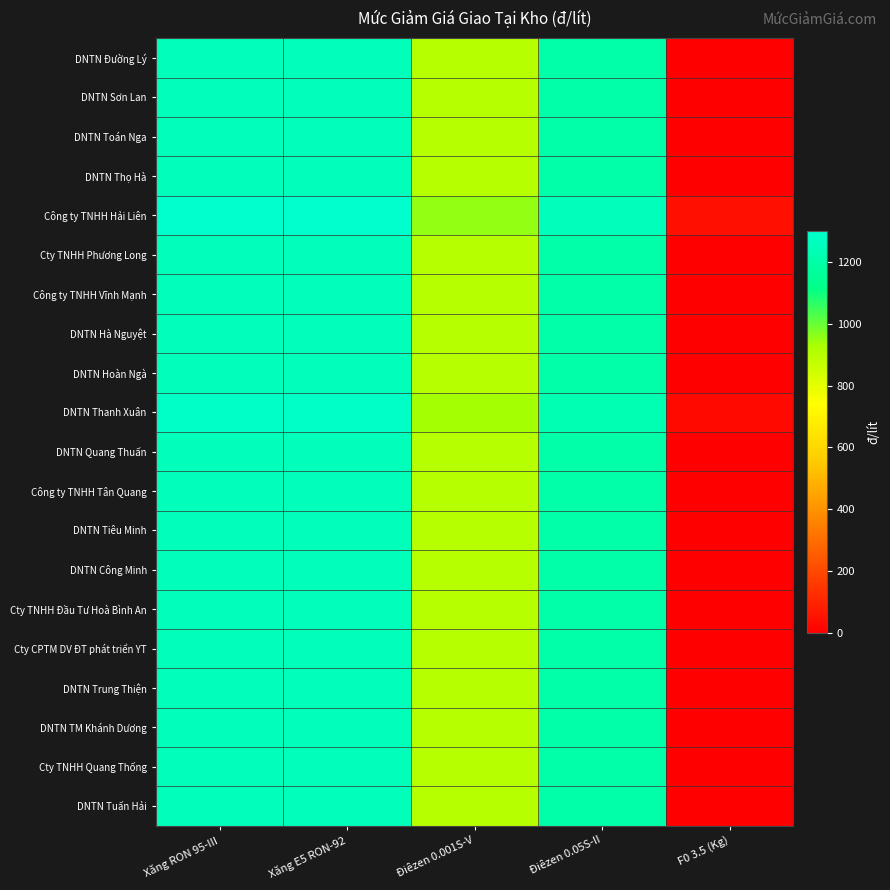

Which series has the largest total across all categories?

Công ty TNHH Hải Liên